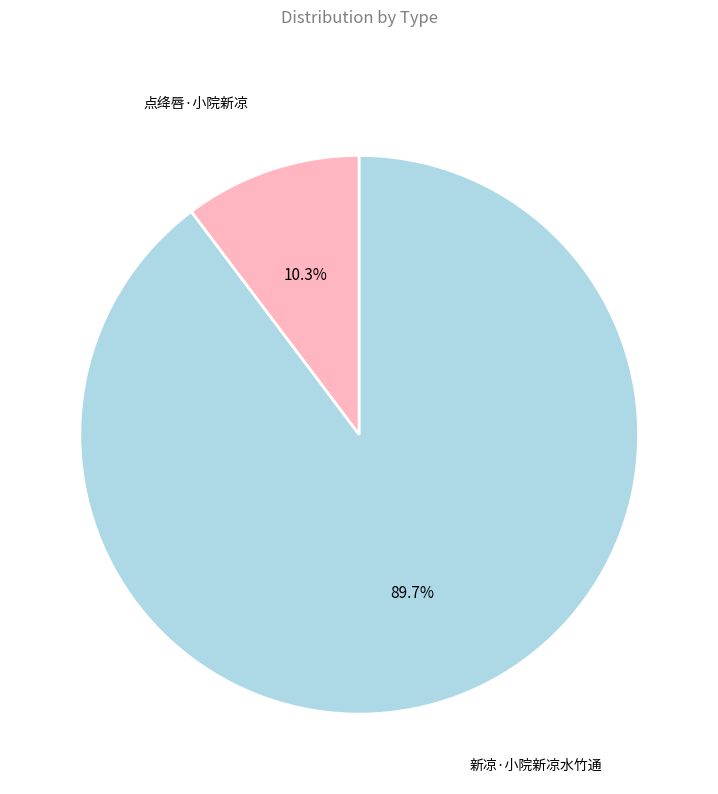

Rank the categories by value from highest to lowest.

新凉·小院新凉水竹通, 点绛唇·小院新凉